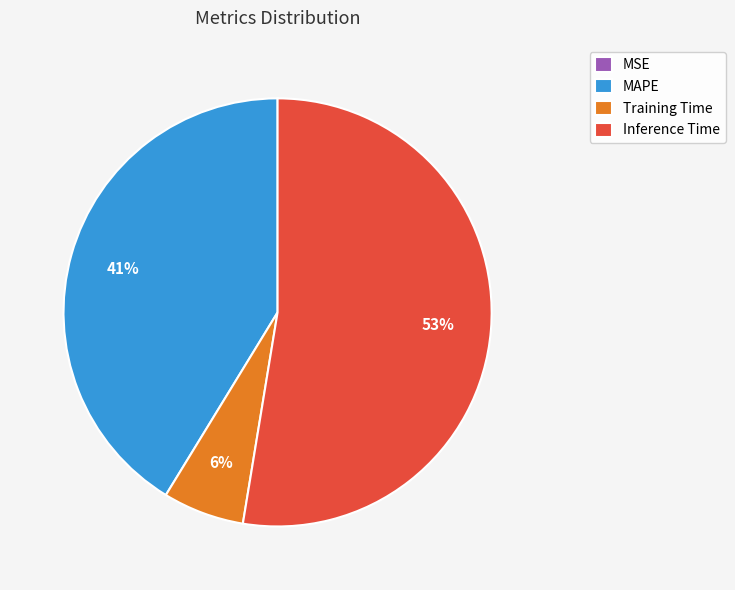

The MAPE slice represents 53% of the pie. True or false?

False